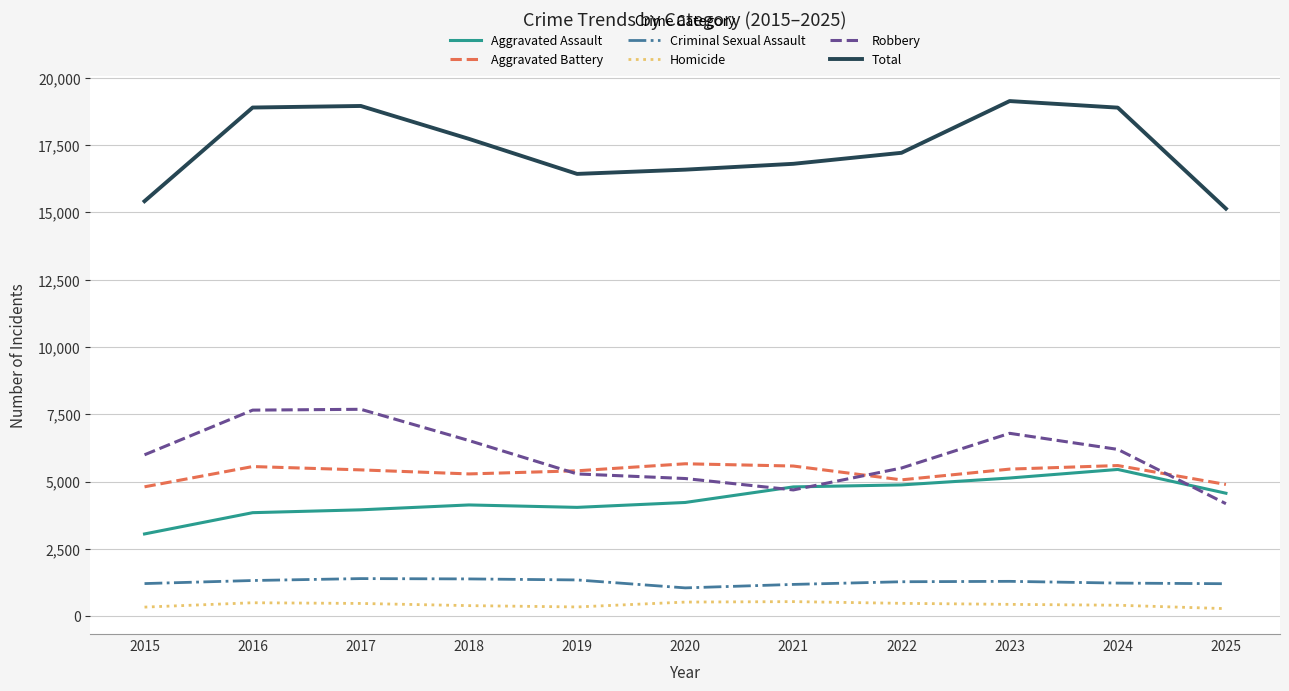

Which series has the widest spread of values?

Total